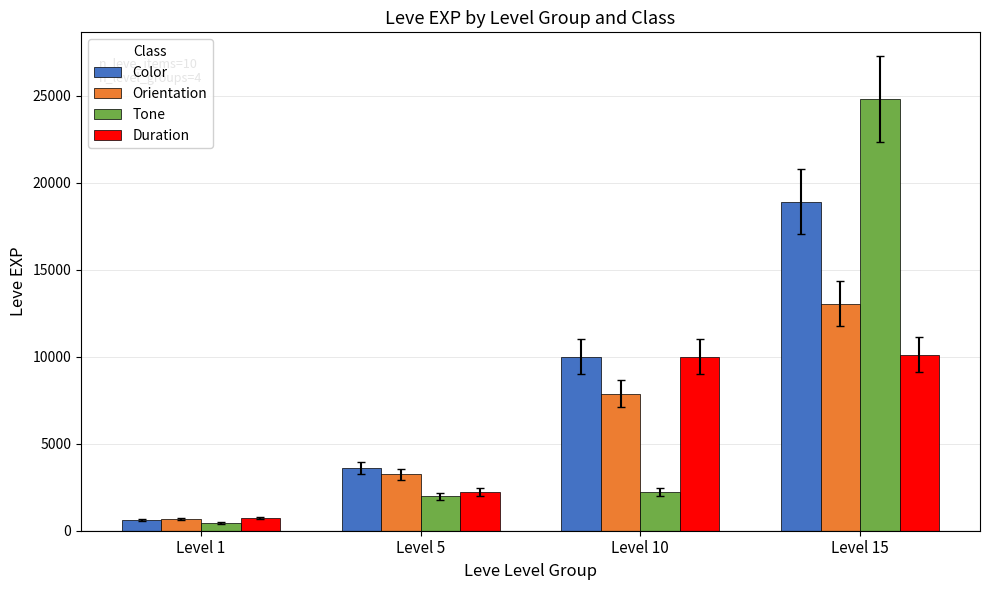

What is the value of the Orientation bar at the 2nd from the left?

3230